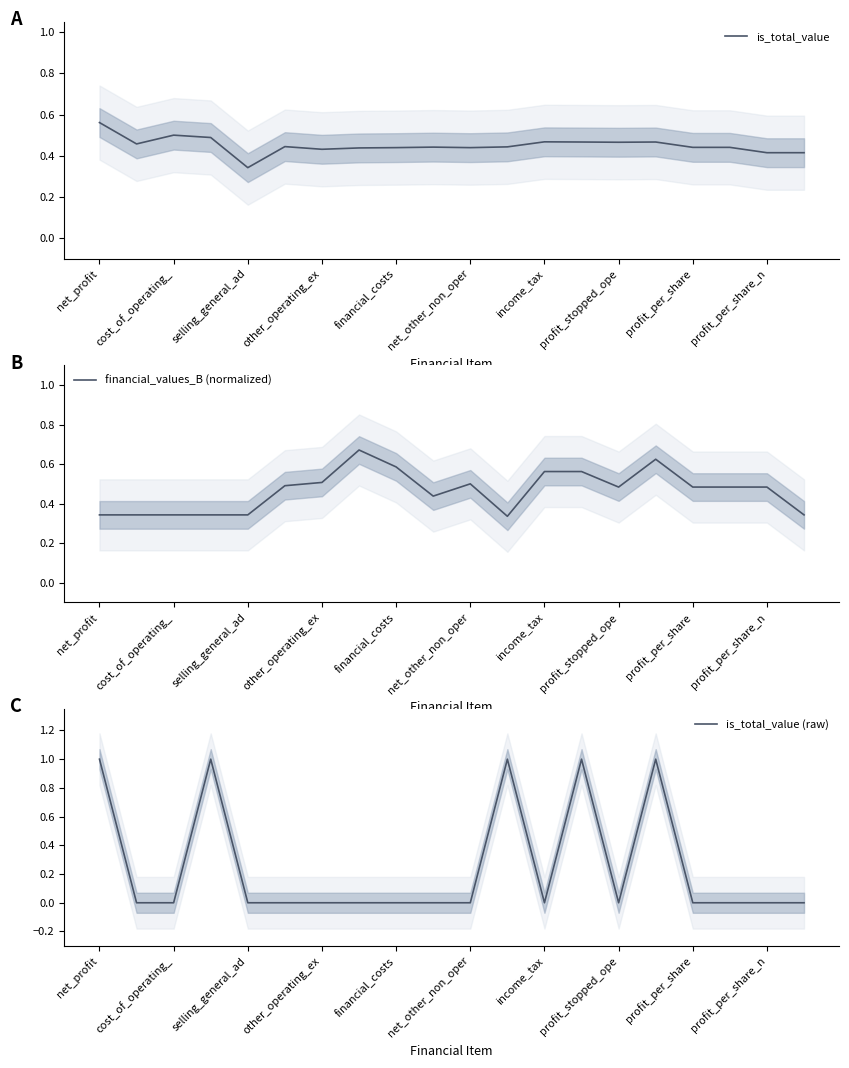

How many lines are shown in the chart?

3